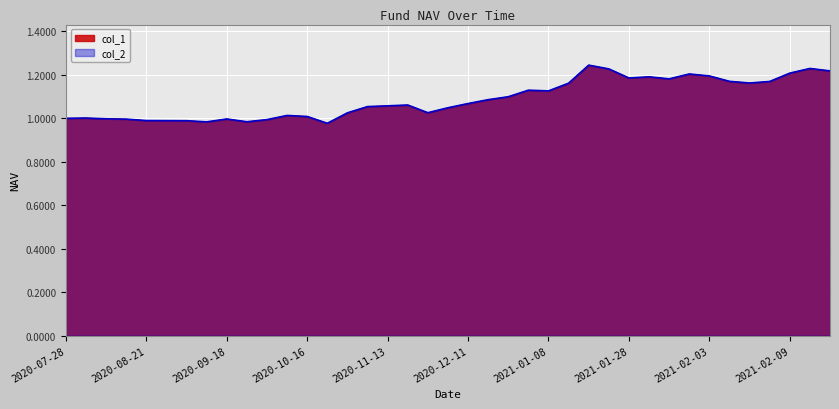

How many lines are shown in the chart?

2